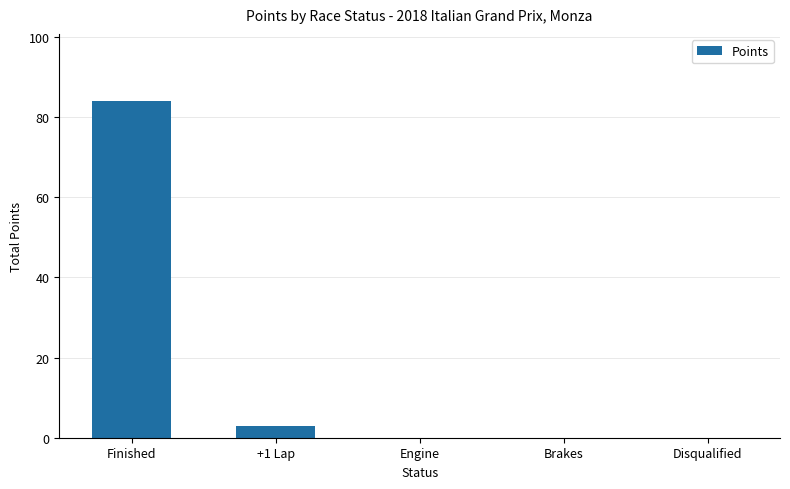

Is it true that the value at Disqualified is 0?

True